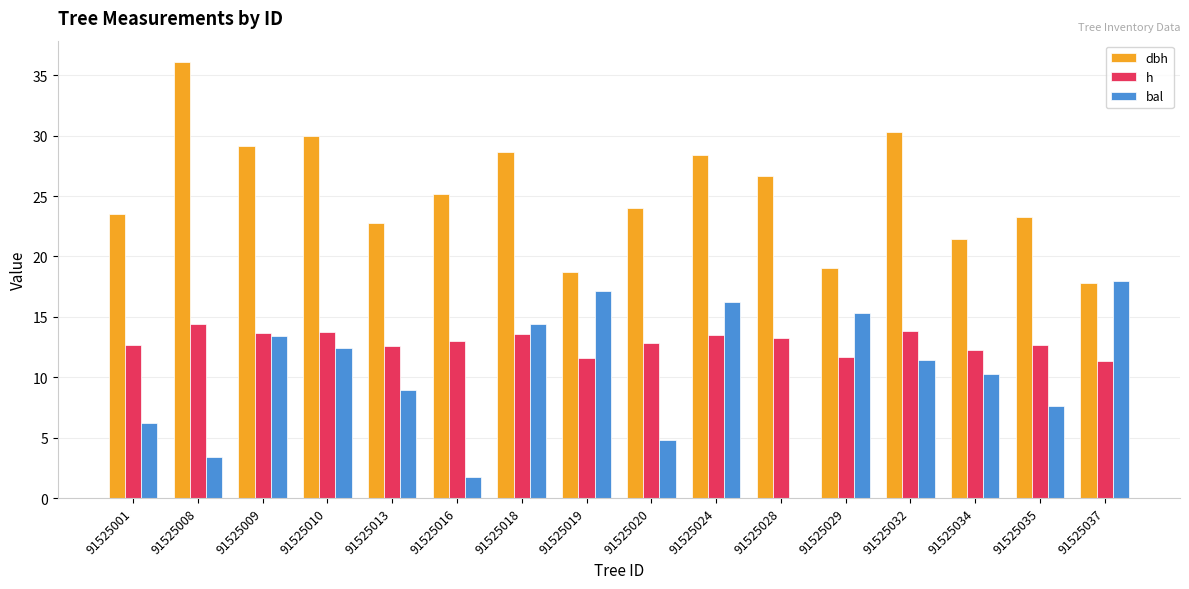

Which series changed the most between 91525010 and 91525013?

dbh